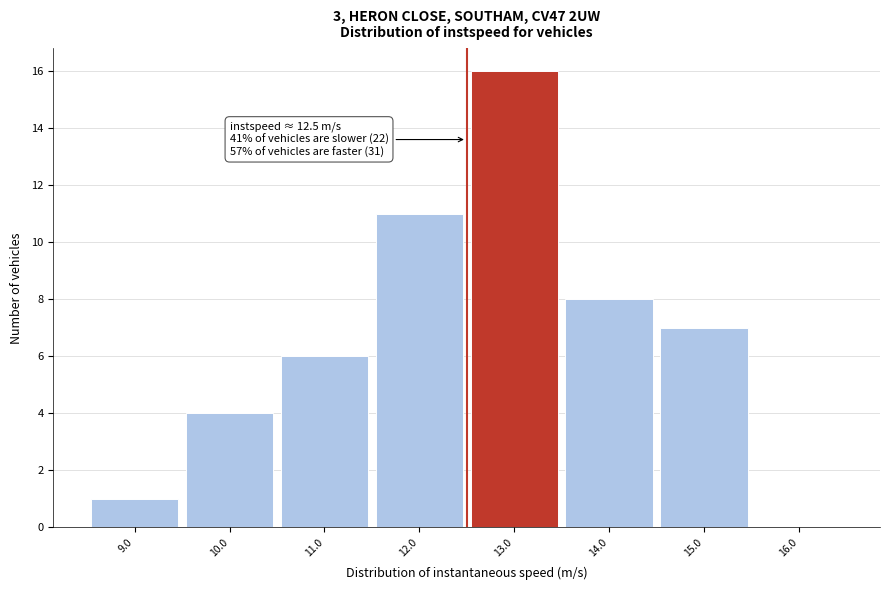

Which range on the x-axis has the tallest bar?

12.5 to 13.5